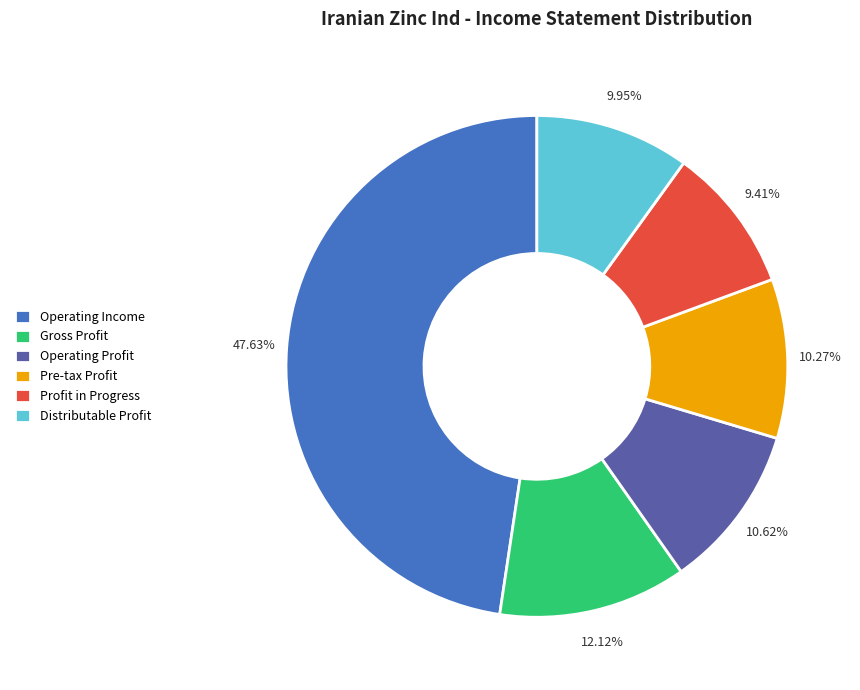

Is there a majority slice in this chart?

No